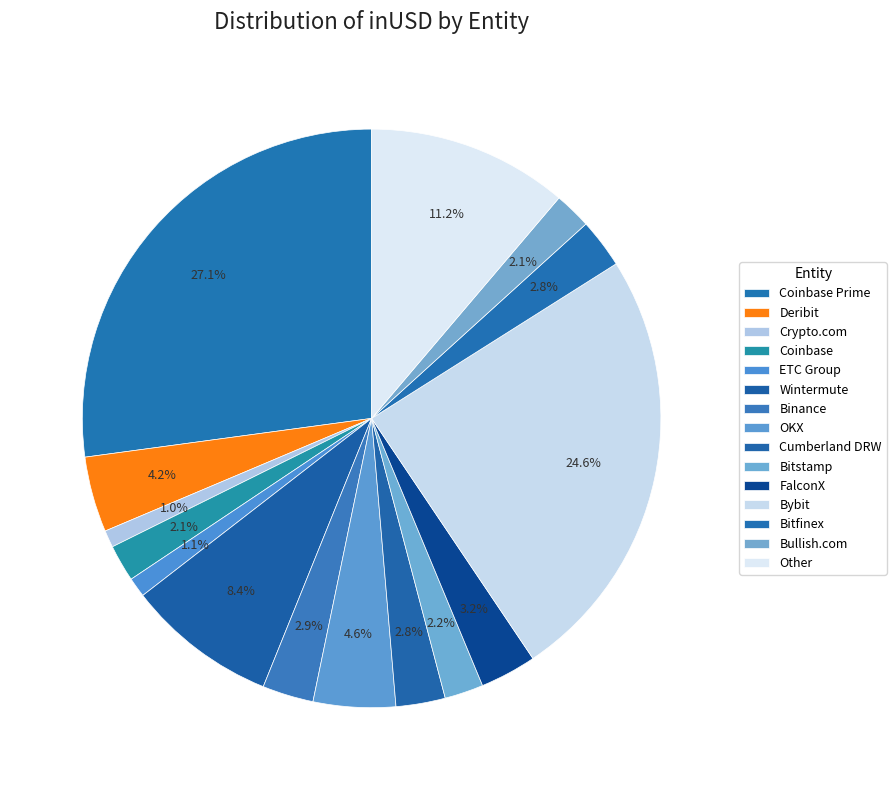

To the nearest percent, what is the difference between the largest and smallest slice percentages?

26%